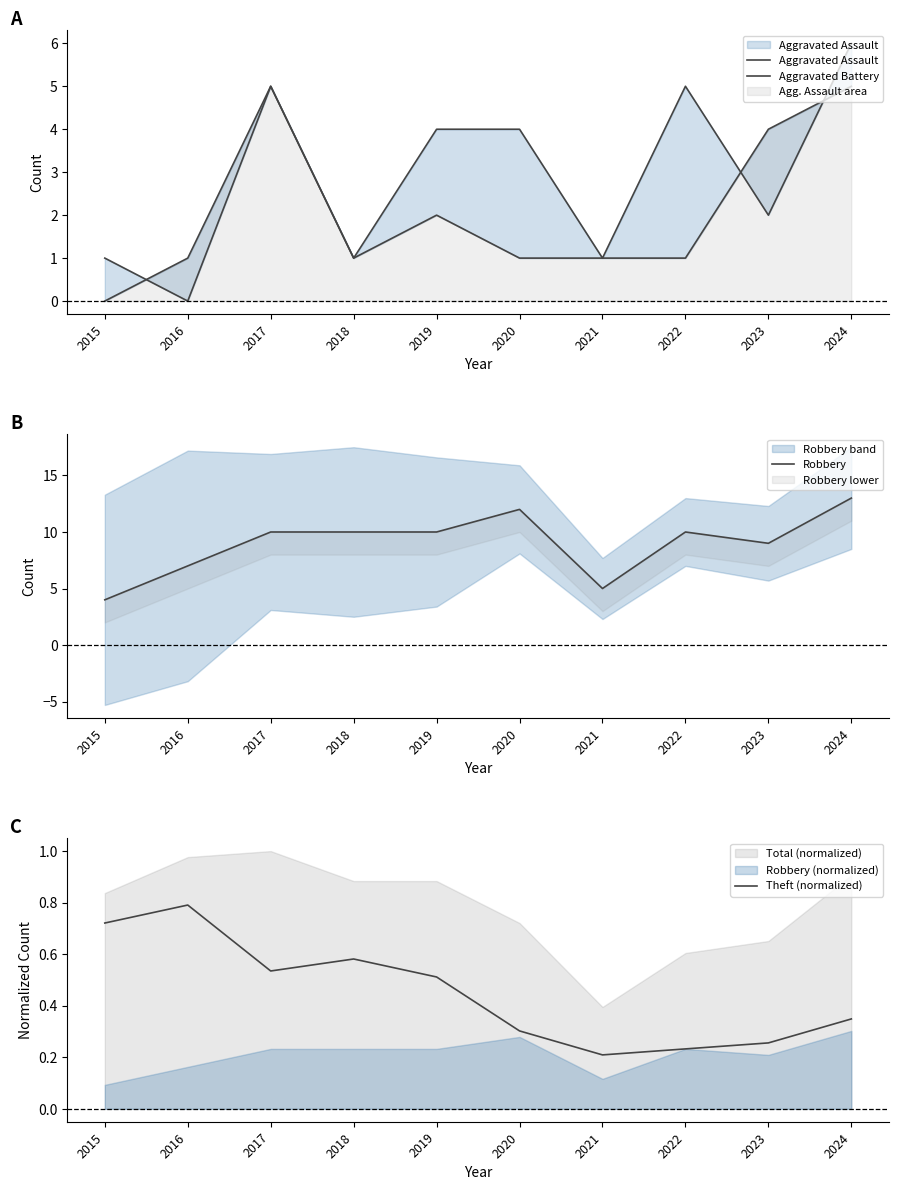

What is the value of the Aggravated Battery point at the 1st from the left?

1.0